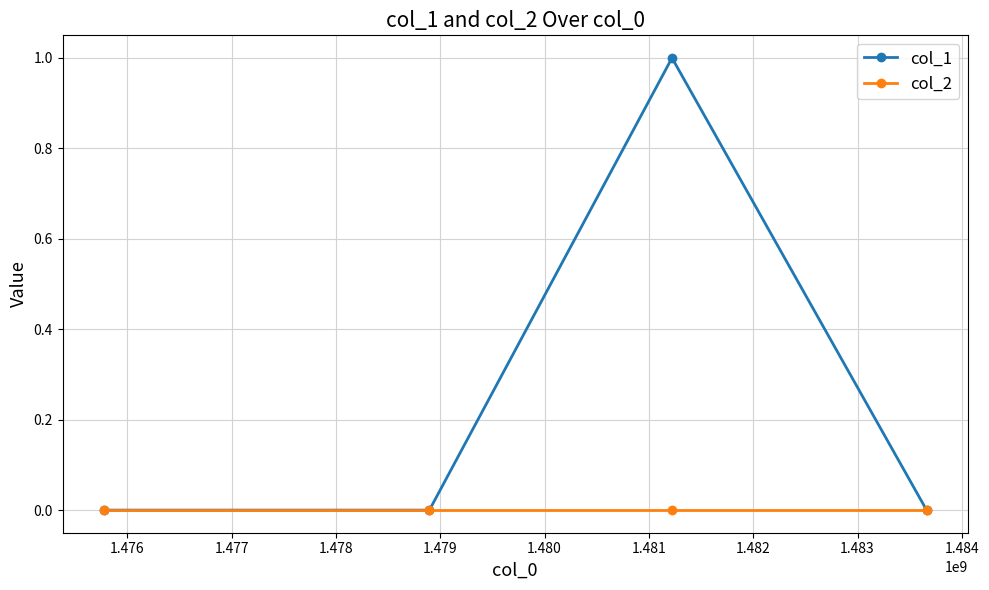

What is the maximum value for col_1?

1